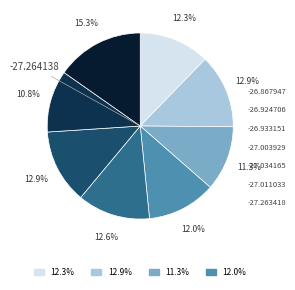

Do -26.924706 and -27.034165 together represent more than half of the pie?

No